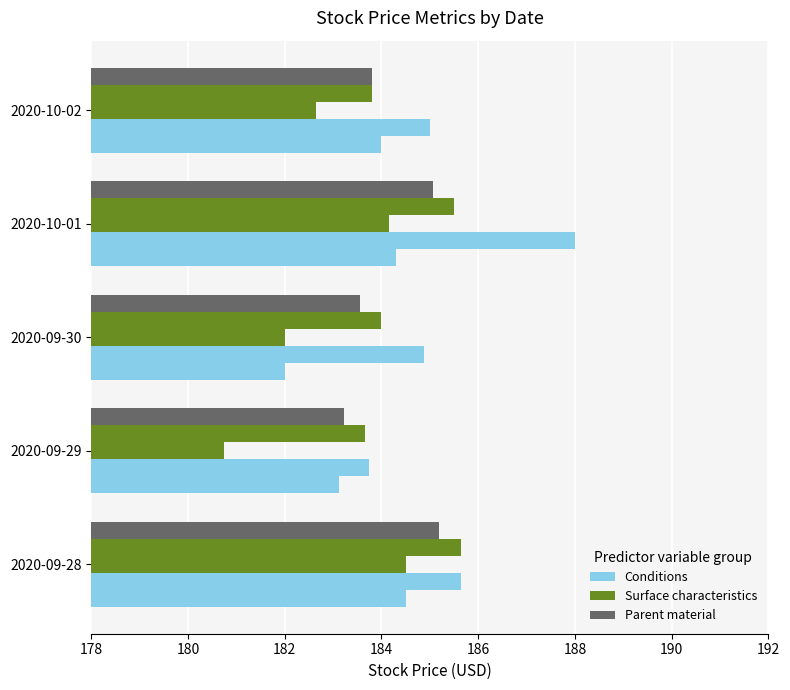

How many data points does each series have?

5